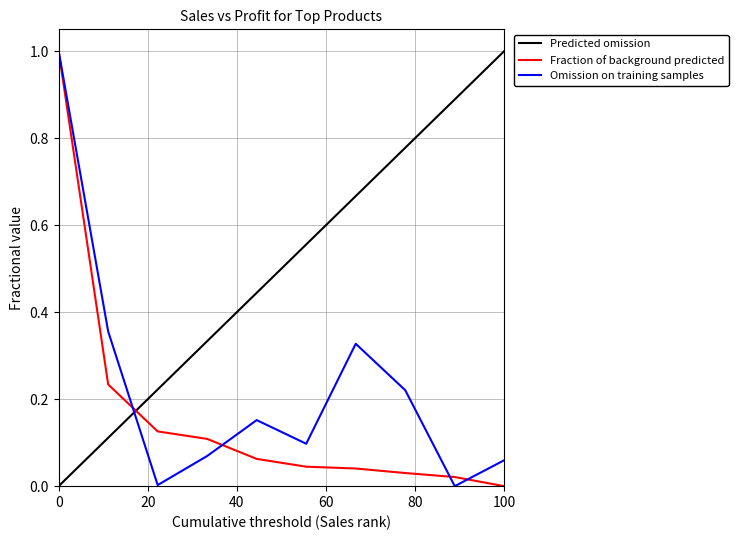

What is the average value of the Sales series?

0.2